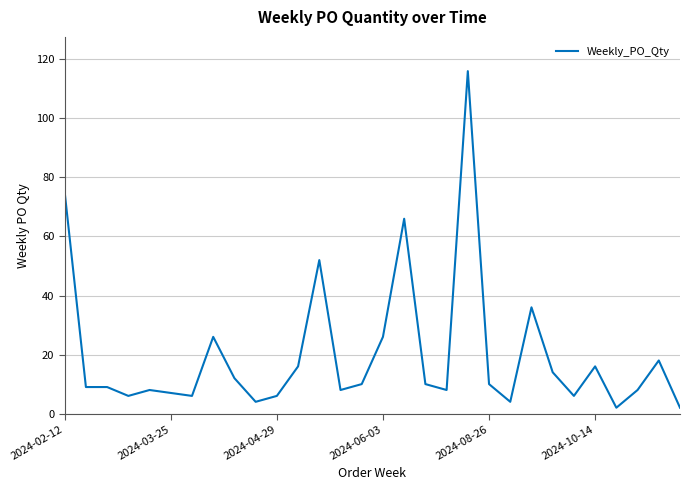

What is the maximum value shown in the chart?

116